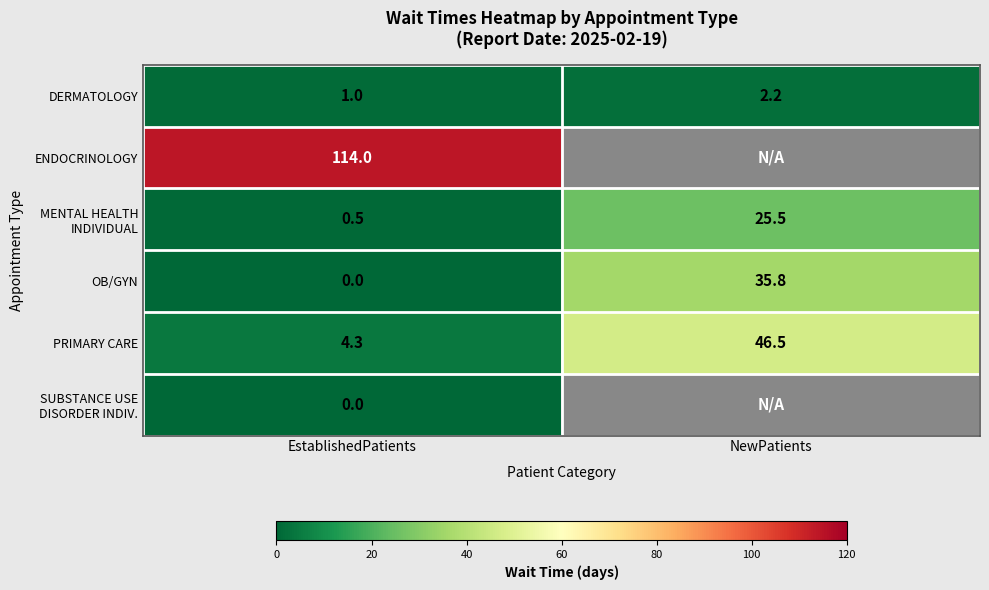

Which has a higher value, NewPatients or EstablishedPatients?

NewPatients